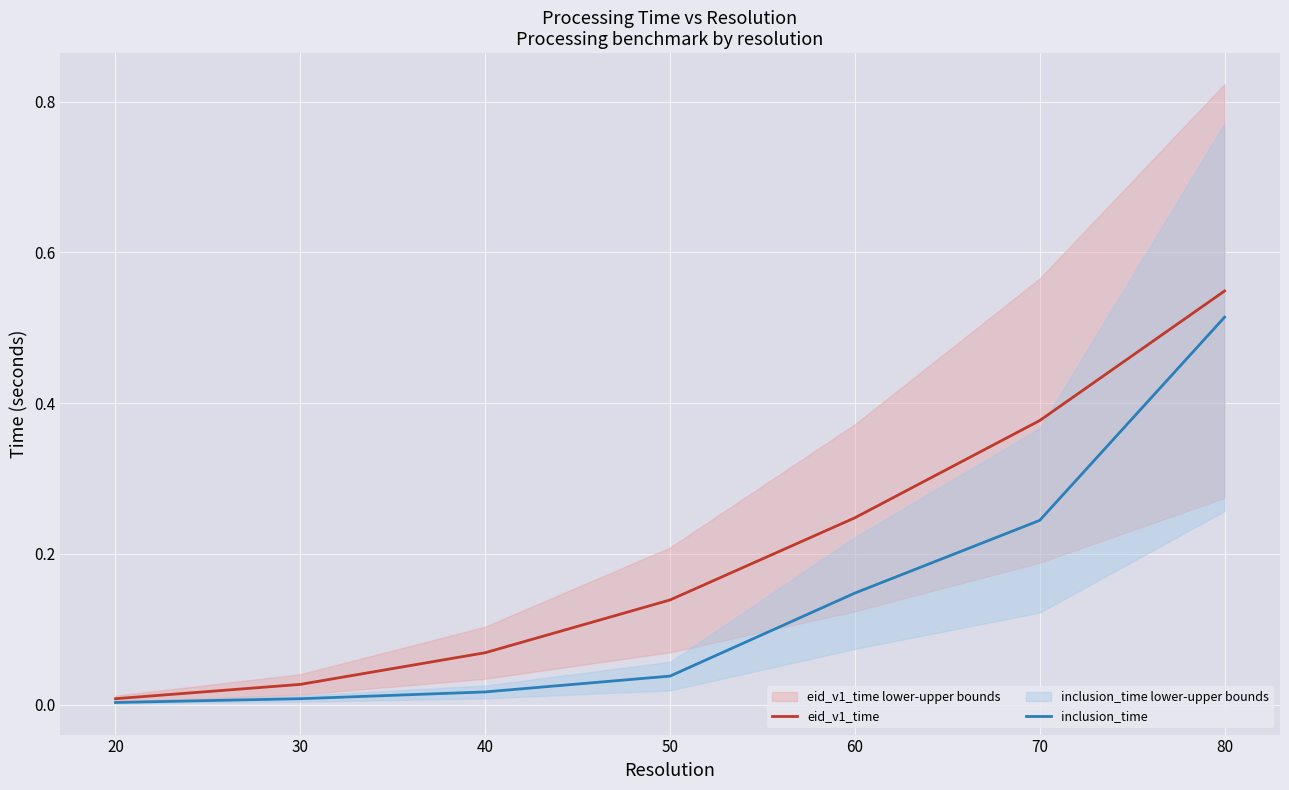

Which category has the lowest value in the eid_v1_time series?

20